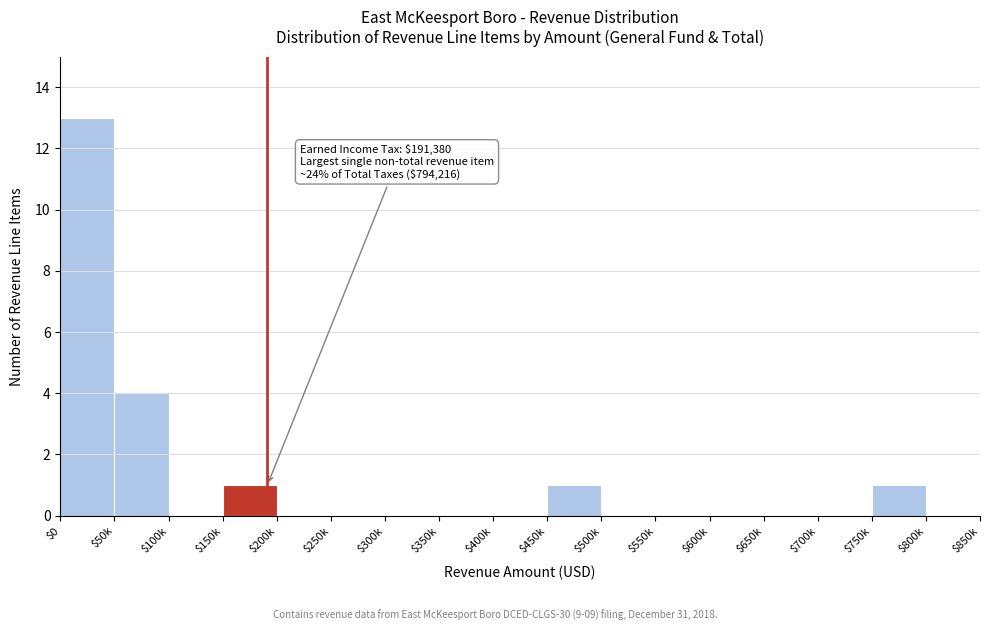

What is the sum of all values?

20